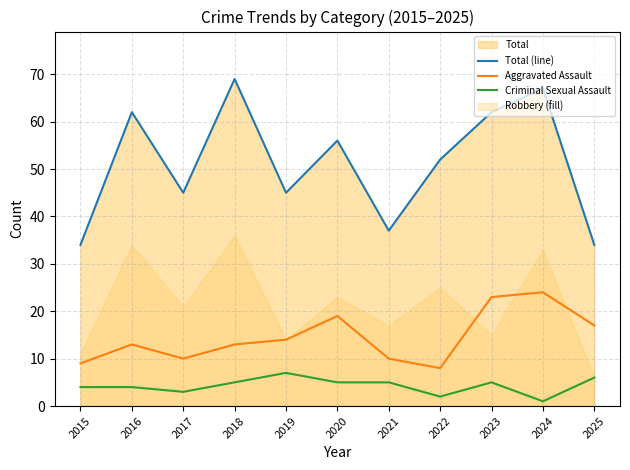

The value of Aggravated Assault at 2015 is 9. True or false?

True